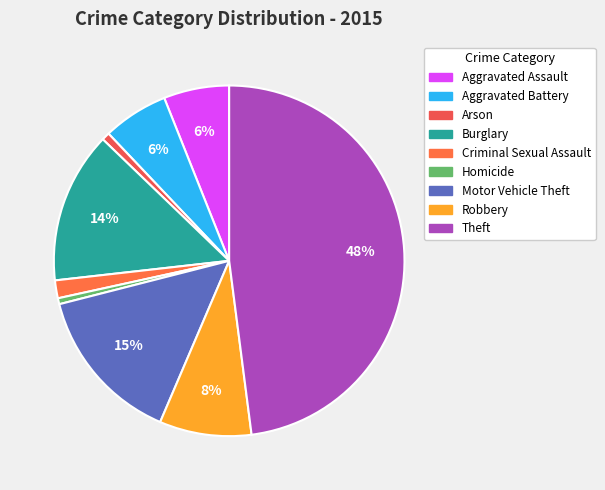

What percentage is the Motor Vehicle Theft slice, to the nearest percent?

15%